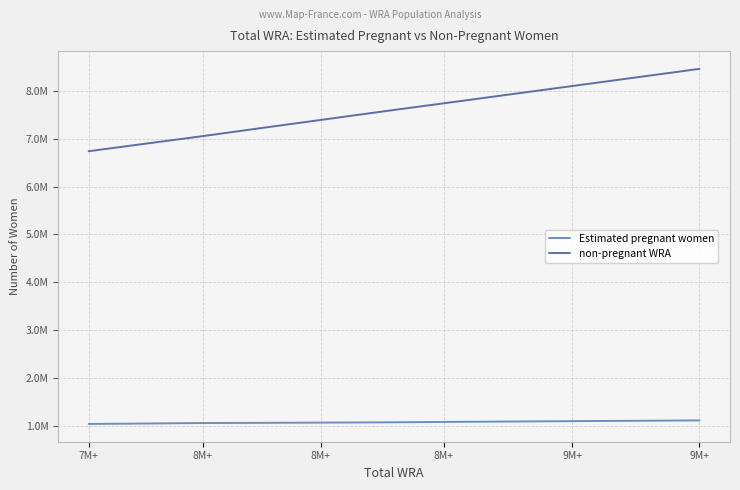

Does the chart display data point markers on the line(s)?

No